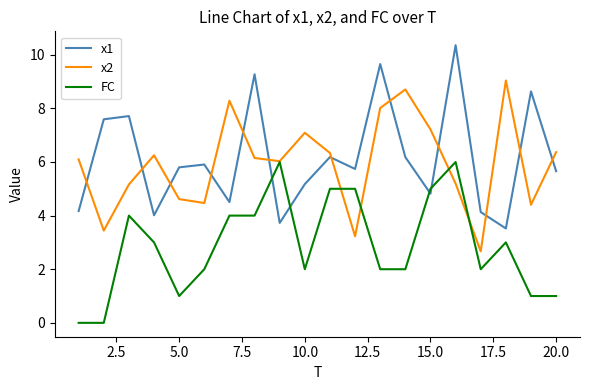

Rank the series by their maximum value, from lowest to highest.

FC, x2, x1